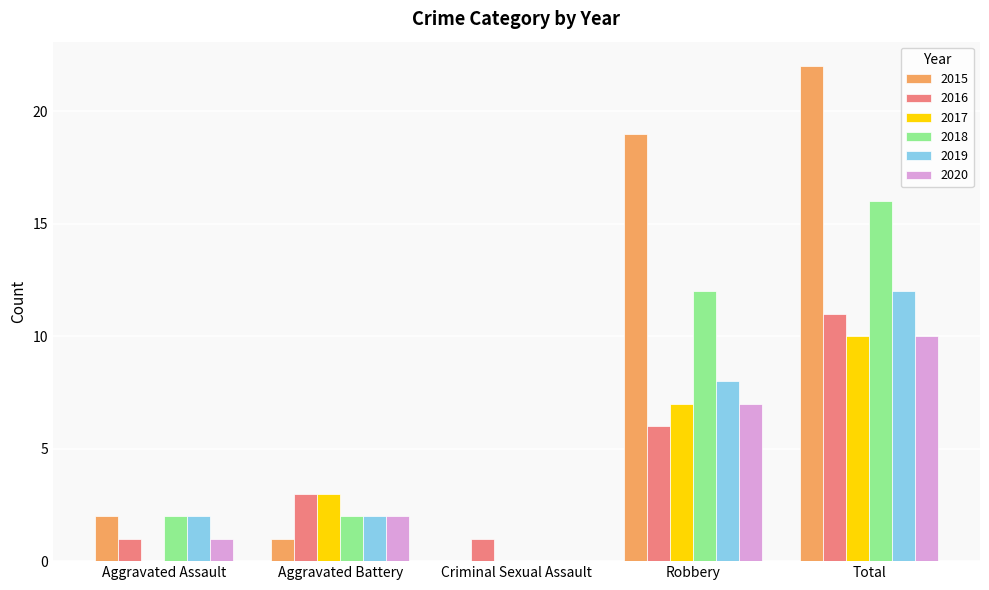

Between Criminal Sexual Assault and Total, which series saw the biggest shift?

2015